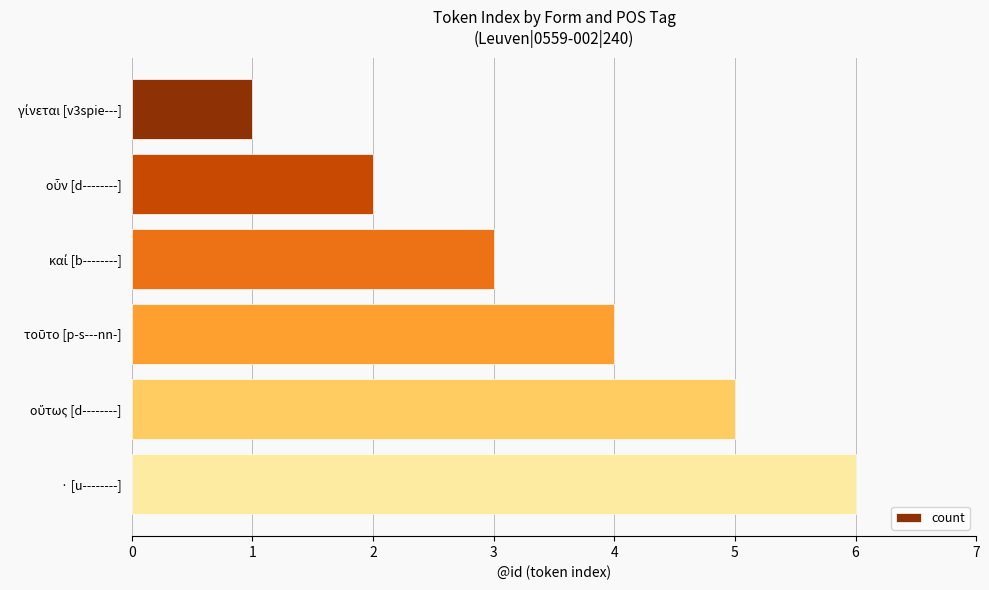

What is the label of the 1st bar from the bottom?

· [u--------]